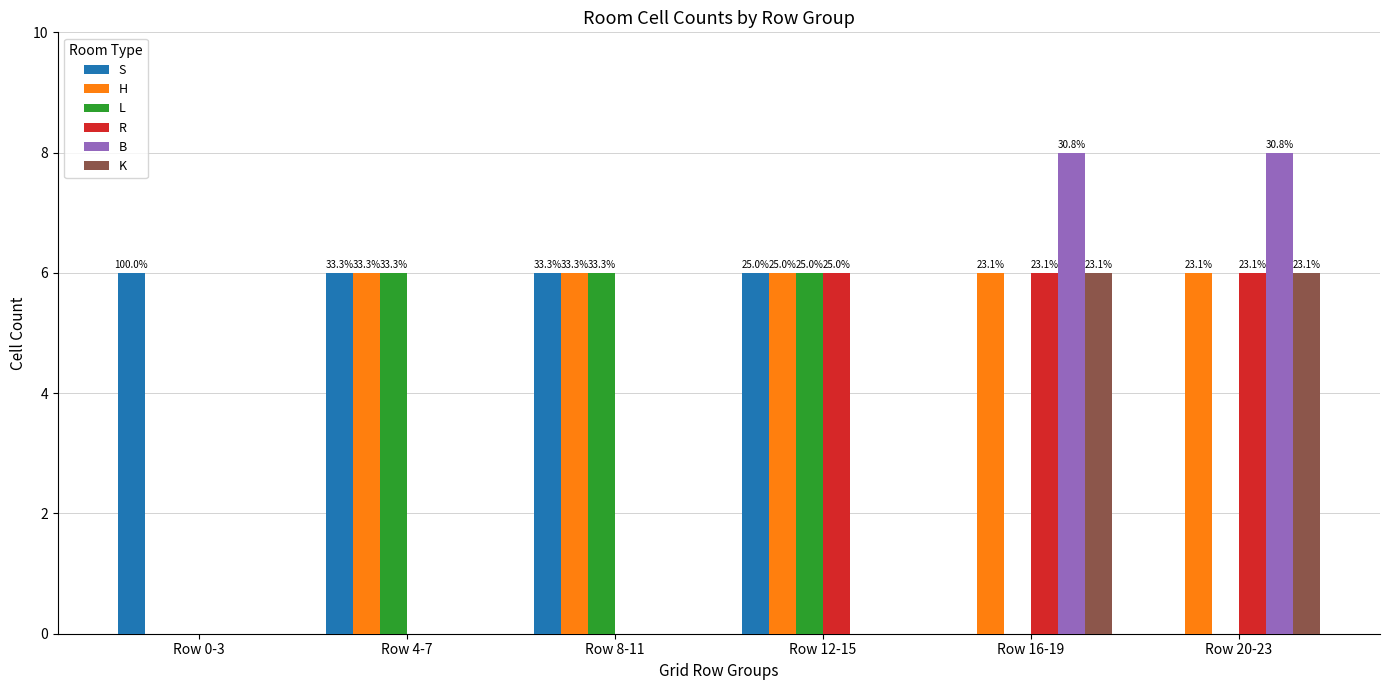

What value does the H series have at Row 16-19?

6